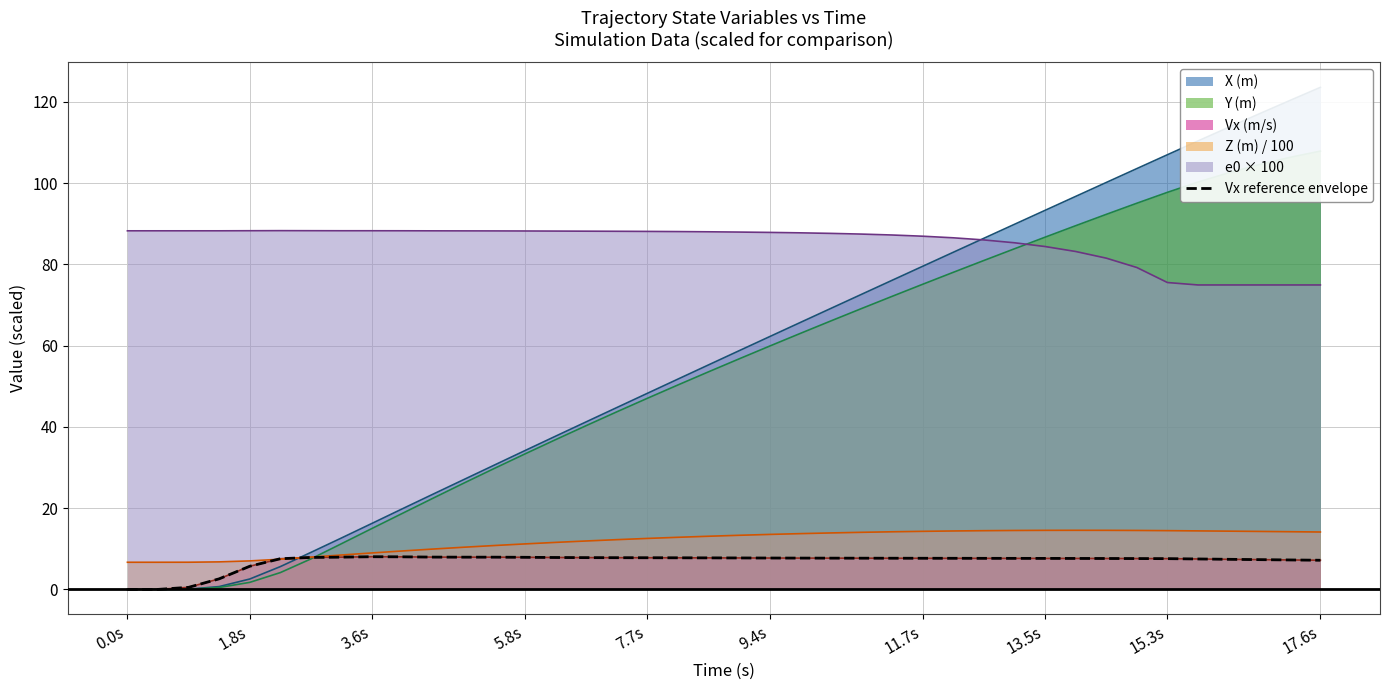

How many lines are shown in the chart?

1